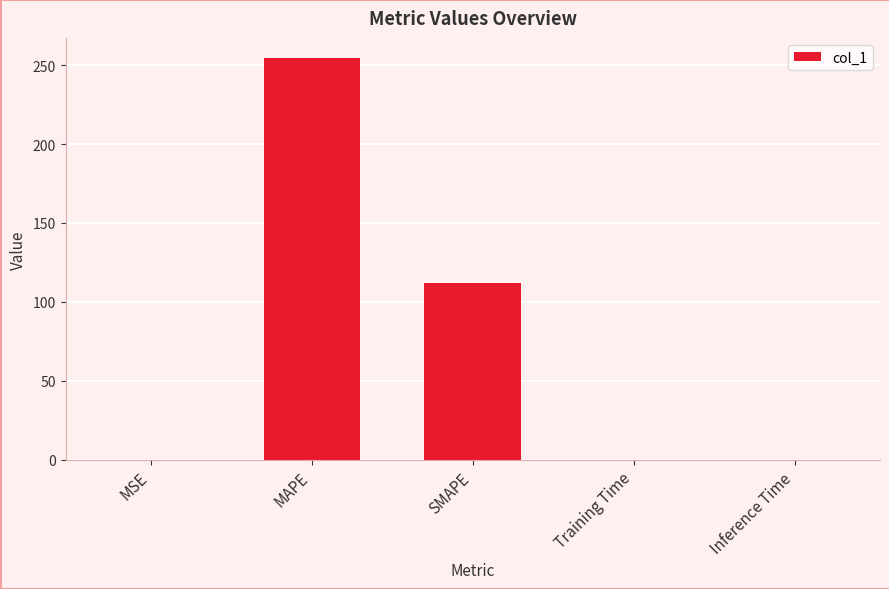

Which has a higher value, SMAPE or MAPE?

MAPE